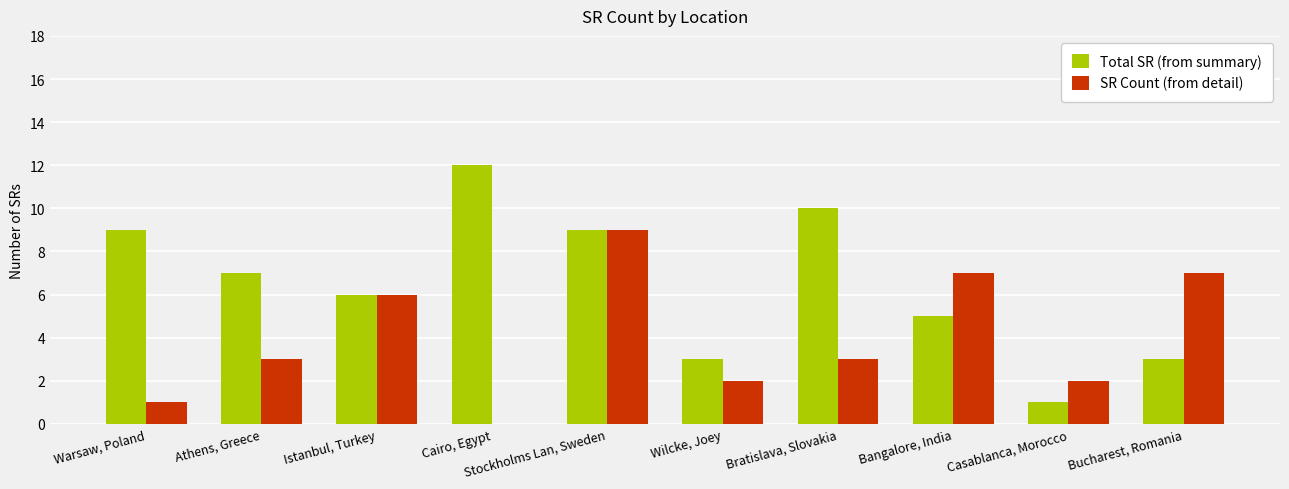

How many distinct data groups are displayed?

2